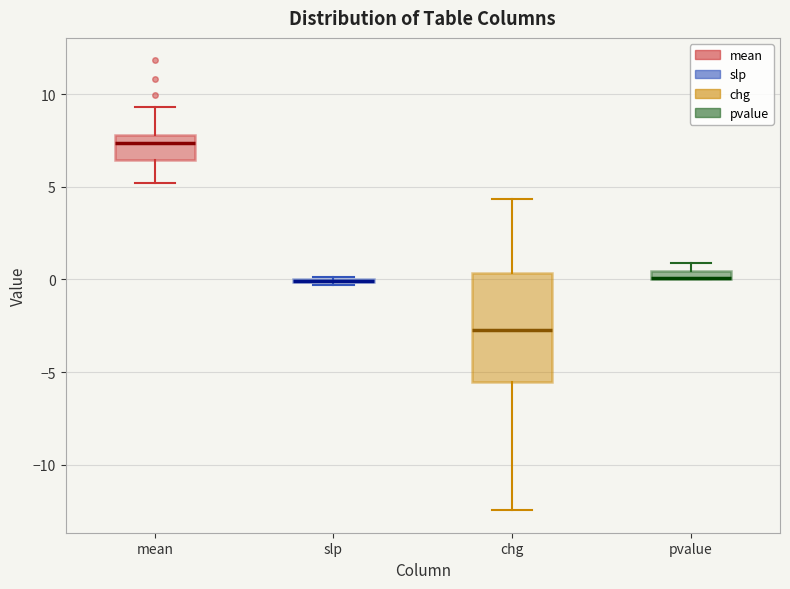

Where does the upper whisker of the box for mean end on the y-axis? The values are not printed on the chart, so give them approximately, as read against the axis.

9.5